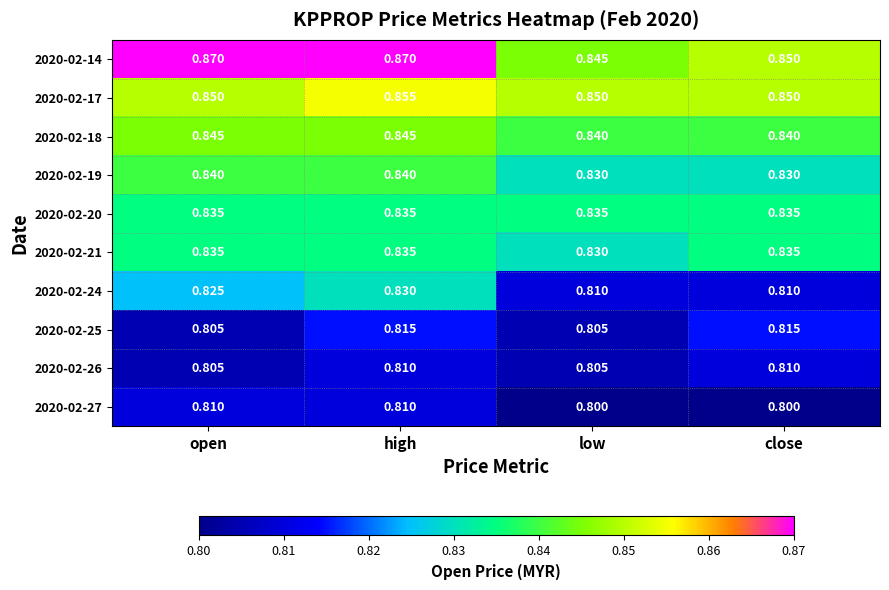

What is the total value across all series at close?

8.3